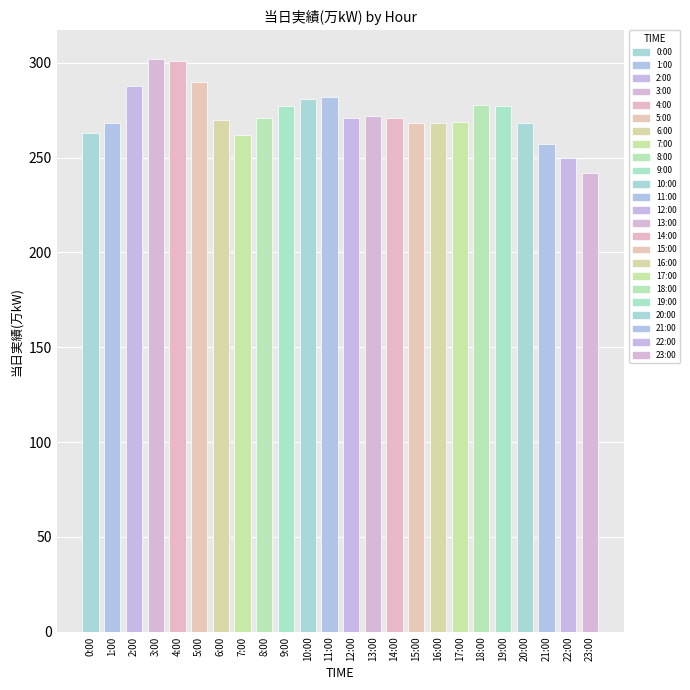

Does the chart contain any negative values?

No